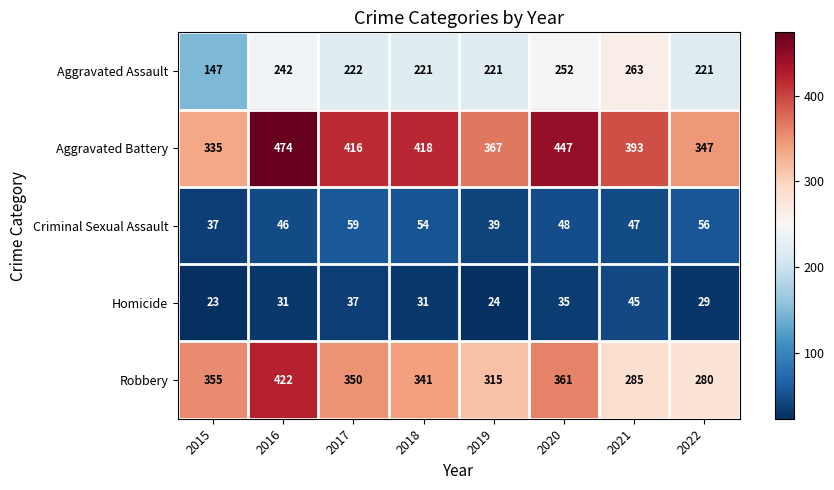

List the series in order of their peak value, lowest first.

Homicide, Criminal Sexual Assault, Aggravated Assault, Robbery, Aggravated Battery